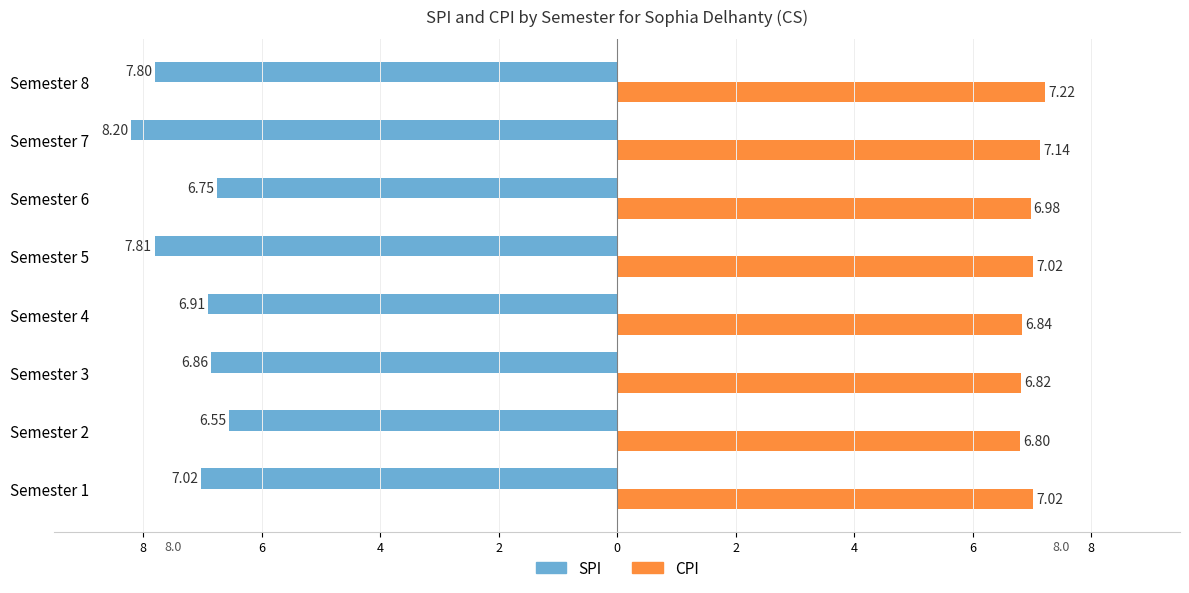

What are all the series names shown in the legend?

SPI, CPI